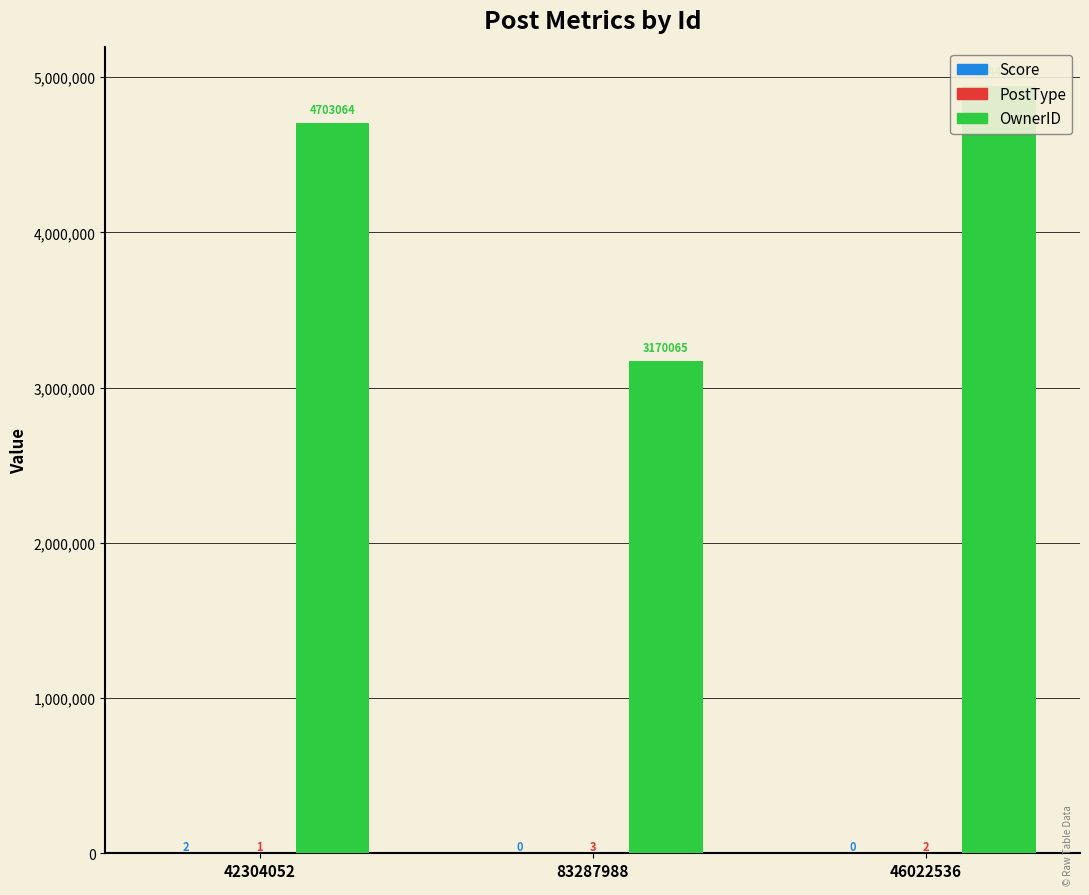

How many bars are there in total?

9